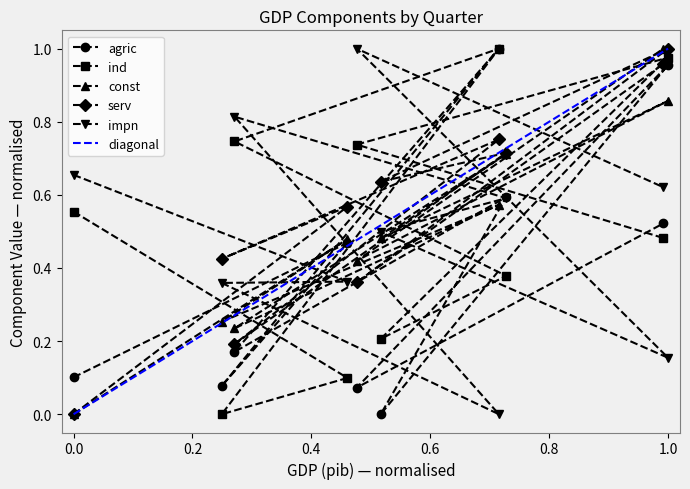

How many intersections are there between ind and serv?

5